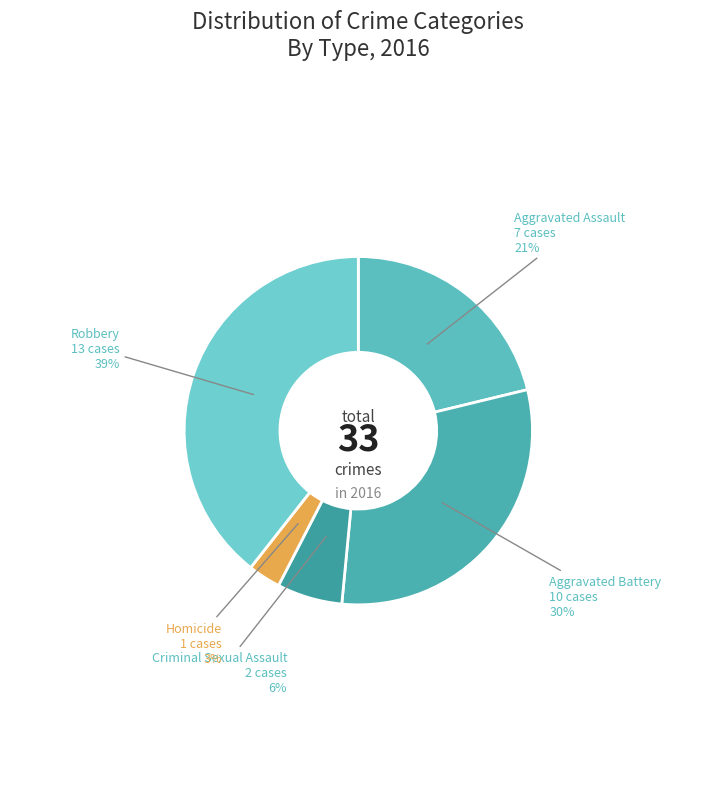

Count the number of slices in the pie.

5